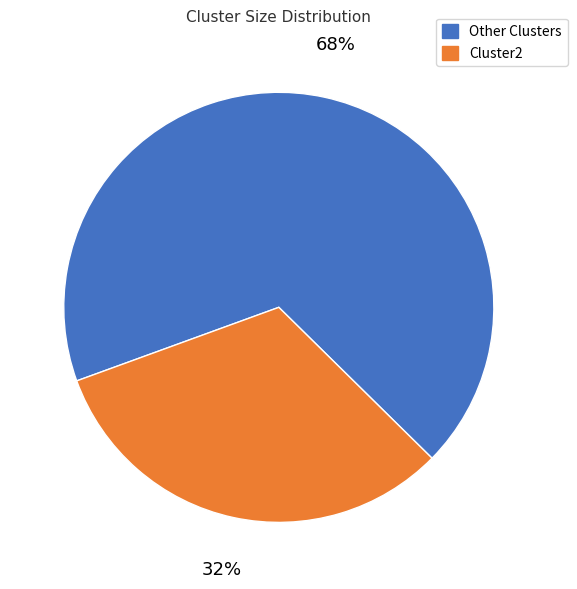

Is there any slice that represents more than half of the pie?

Yes